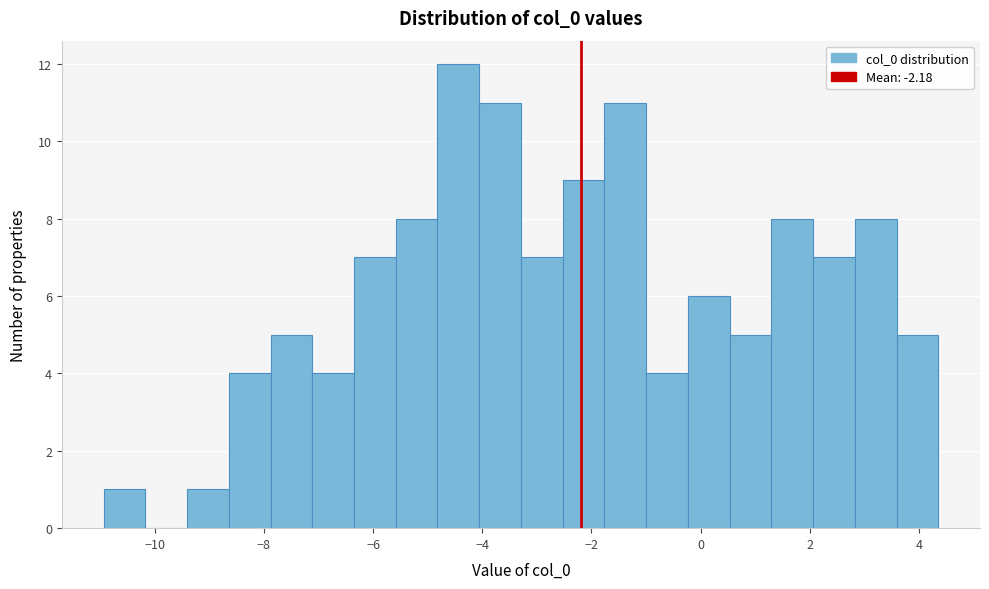

Around what value on the x-axis is the tallest bar? Give the approximate position of its centre, as read against the axis.

-4.4